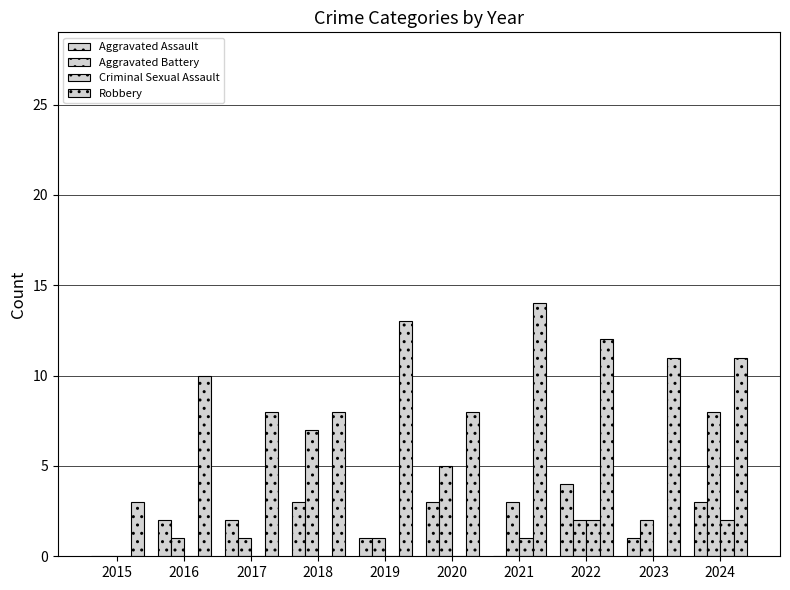

How many data points does each series have?

10